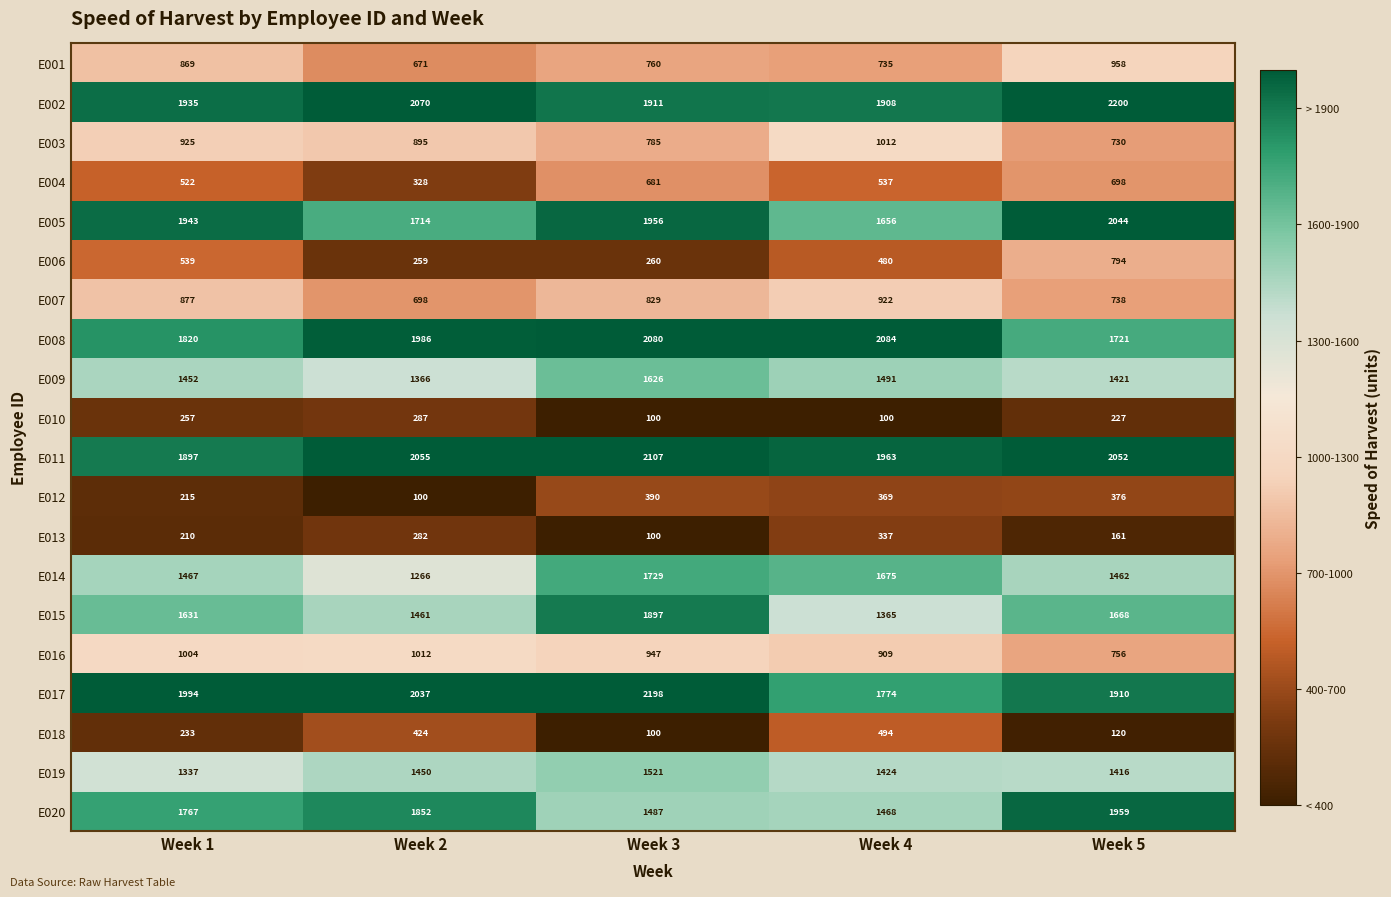

At which category is the sum across all series the highest?

Week 3